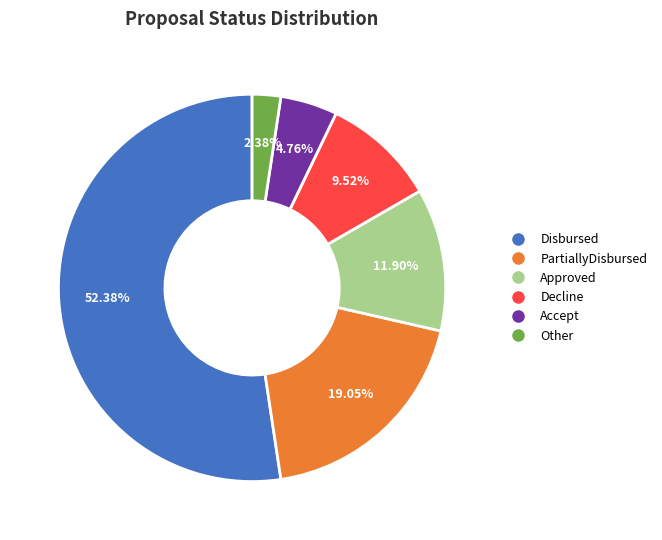

Is there any slice that represents more than half of the pie?

Yes